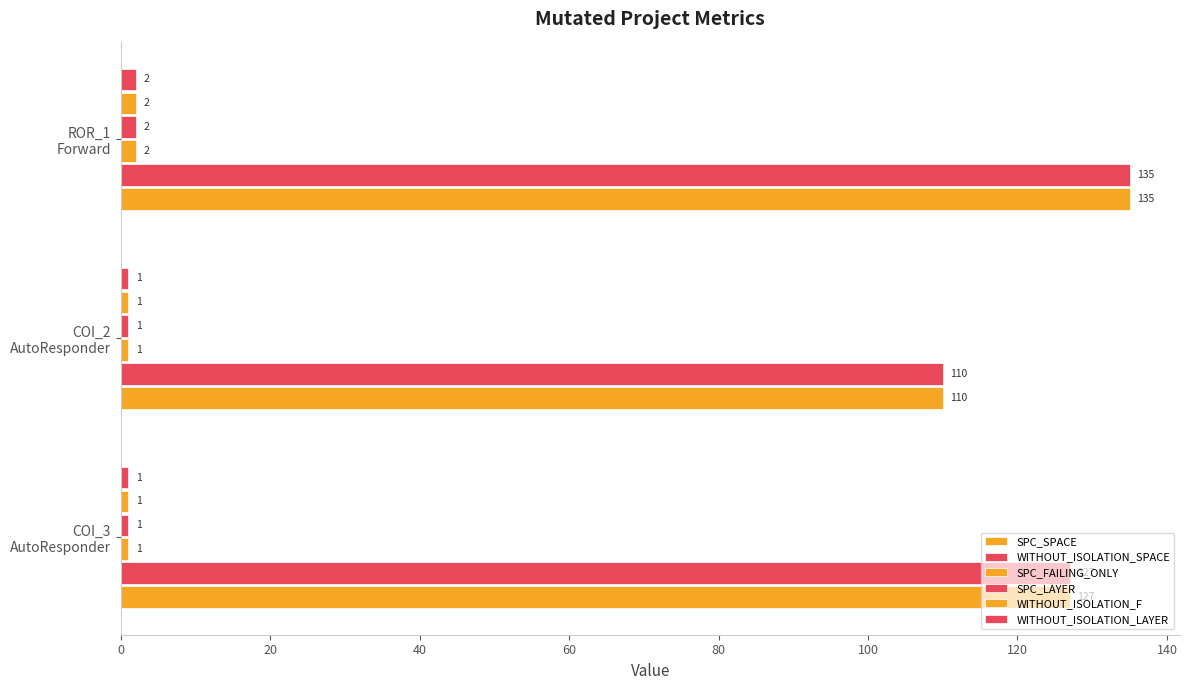

Count the number of categories in the chart.

3